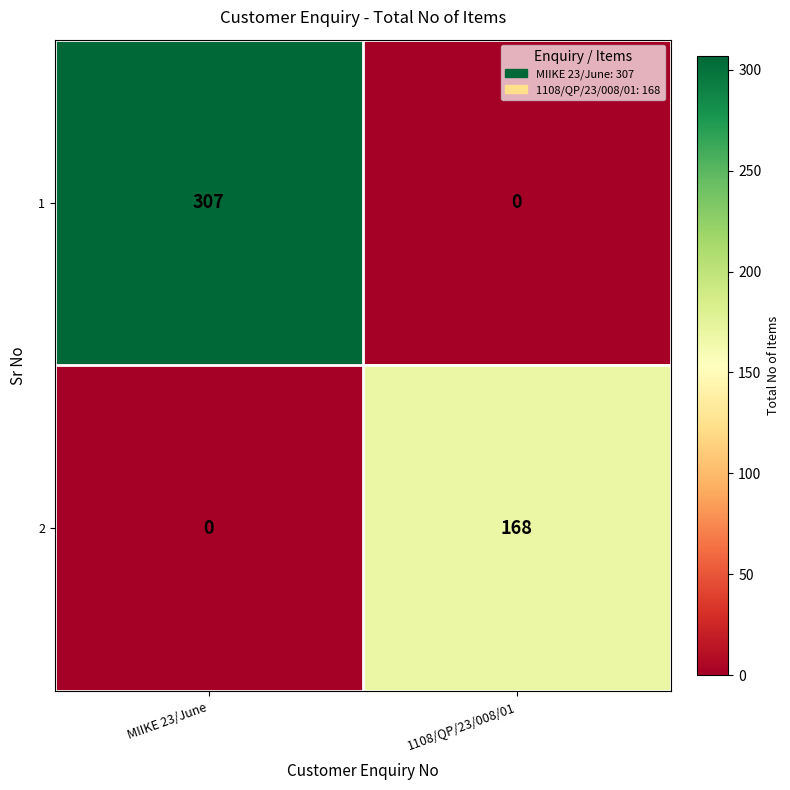

Rank the series by their maximum value, from lowest to highest.

2, 1